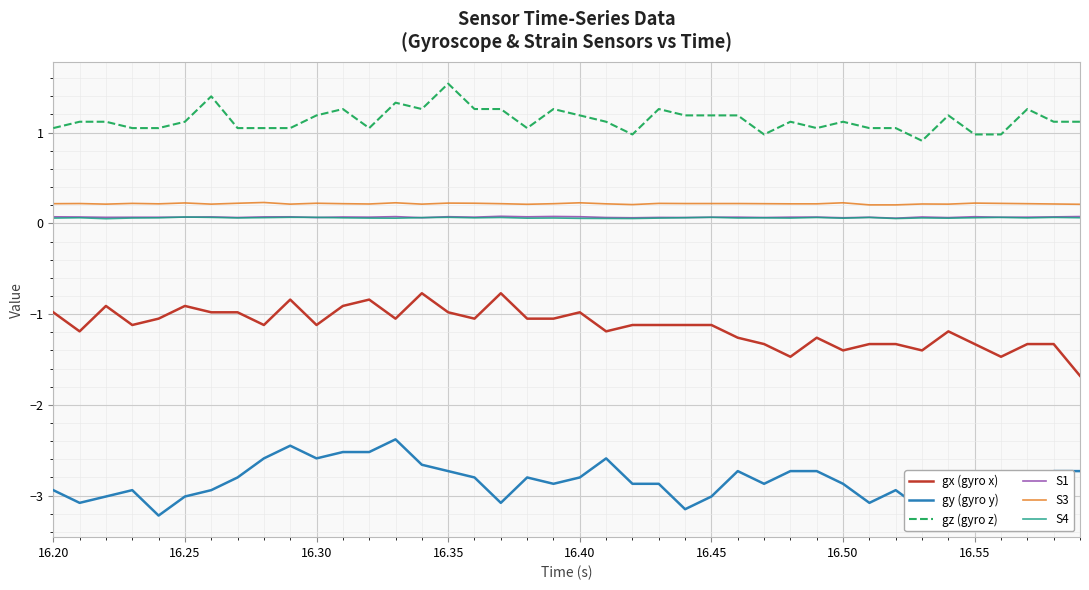

What is the highest value of the gz (gyro z) series?

1.5